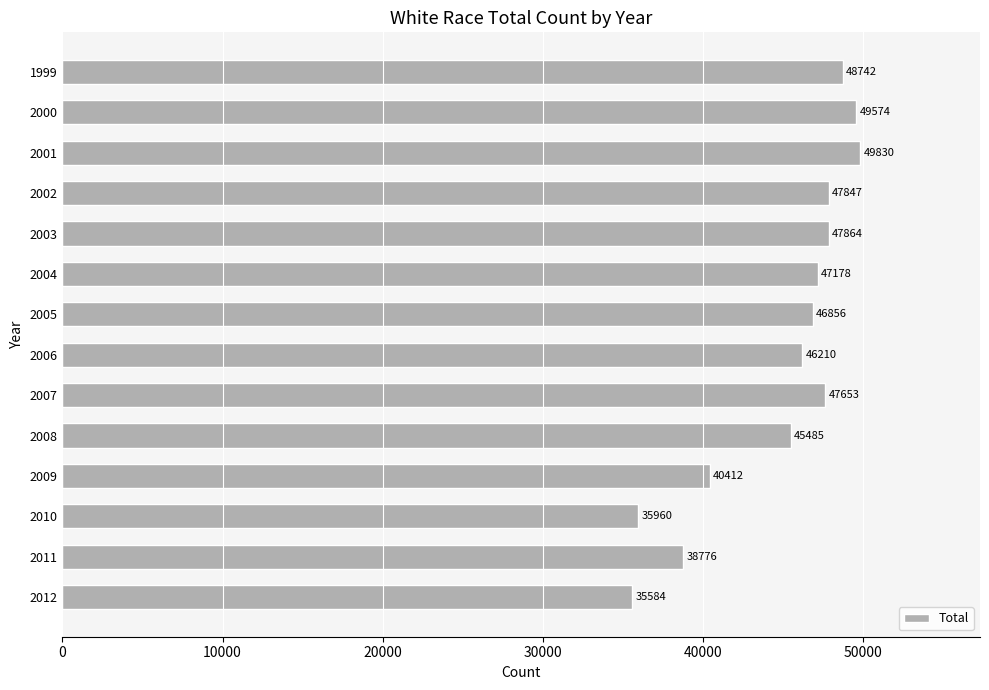

What is the approximate value at 2000?

49574